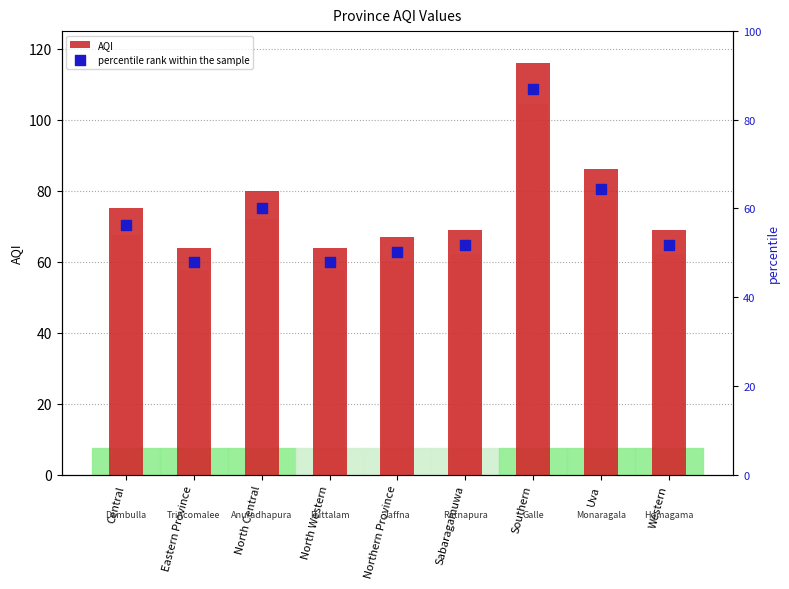

Which series has the widest spread of Y values?

AQI